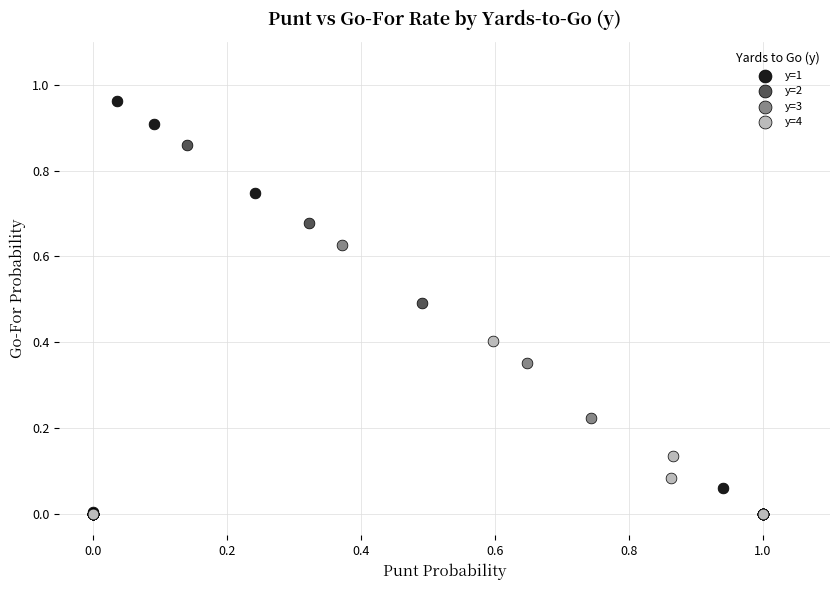

Which series has the widest spread of Y values?

y=1